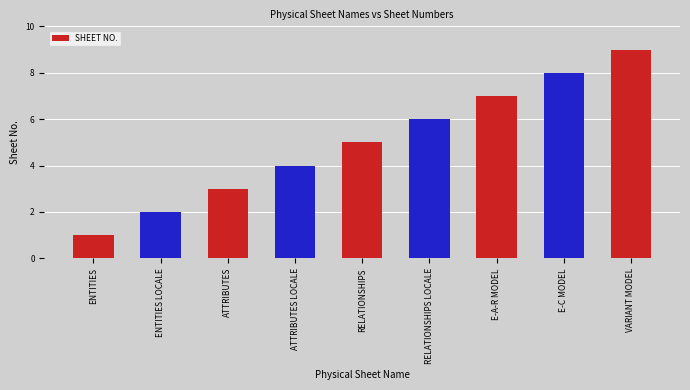

Which has a higher value, ENTITIES LOCALE or ENTITIES?

ENTITIES LOCALE